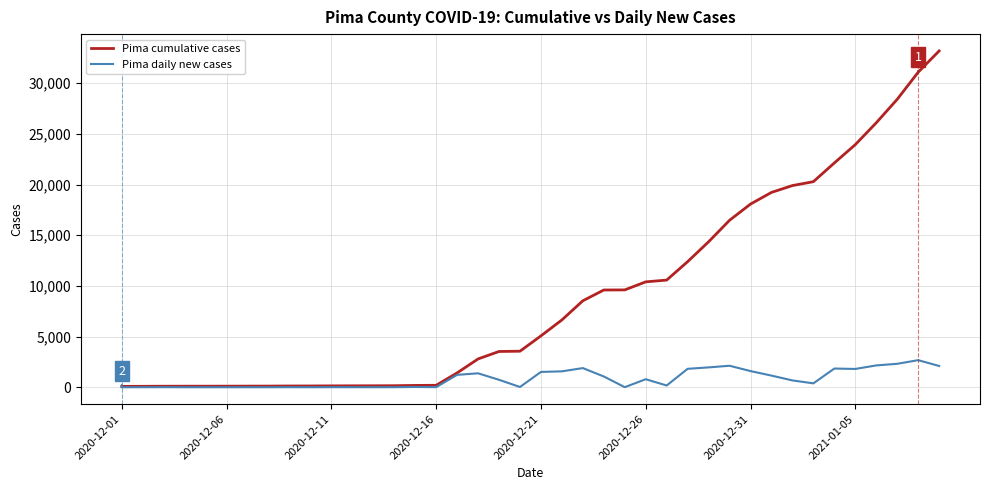

How many lines are shown in the chart?

2